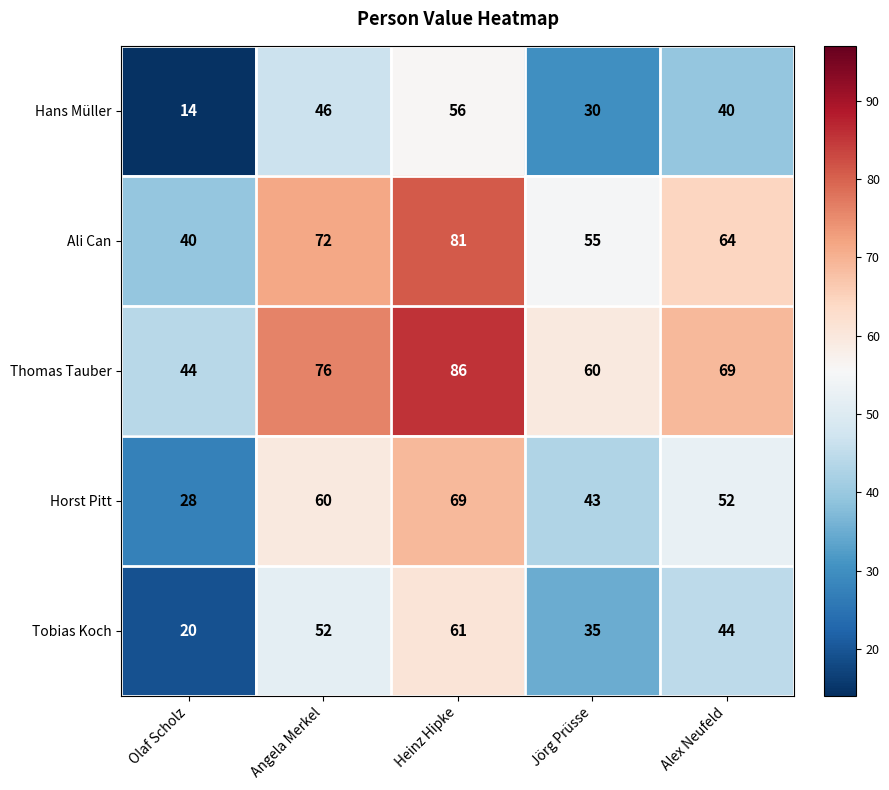

The Tobias Koch series shows 44 at Alex Neufeld. True or false?

True